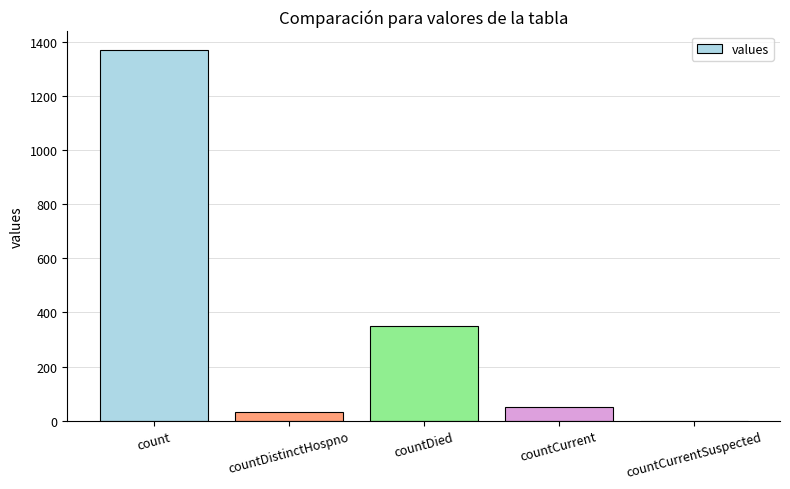

The value at countCurrent is 52. True or false?

True